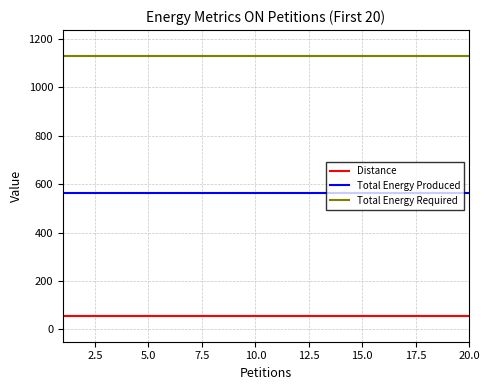

True or false: Distance and Total Energy Required cross at least once.

False